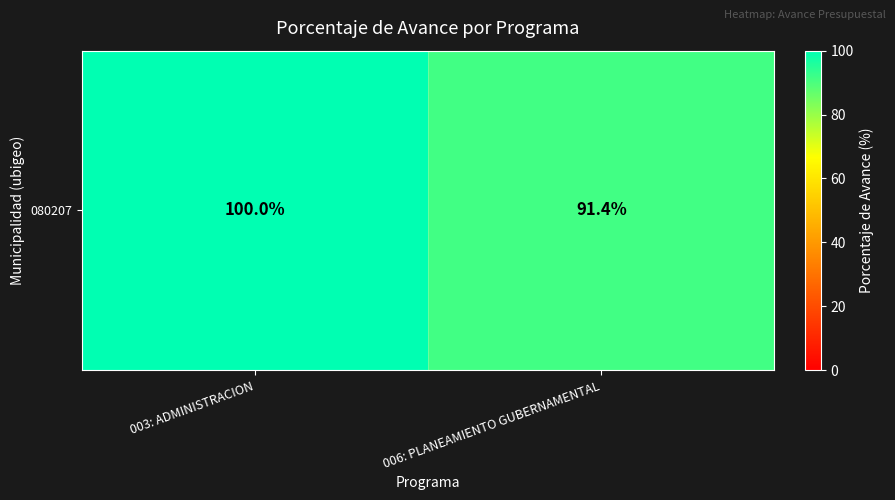

What is the greatest value displayed?

100.0